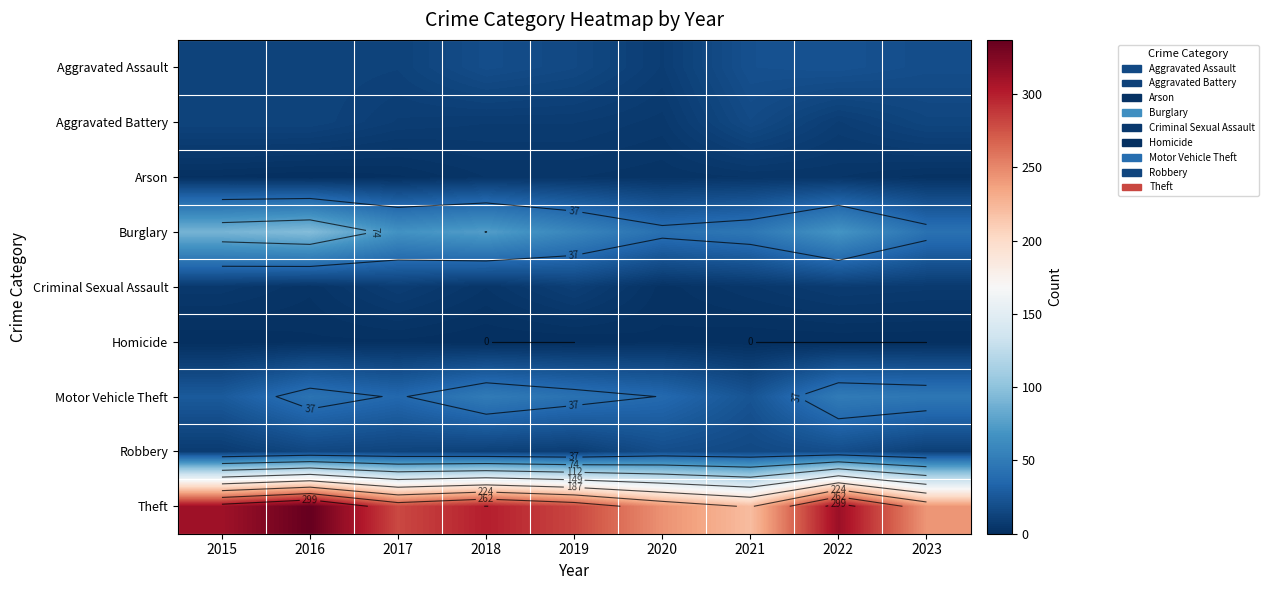

Count the number of data series in this chart.

9